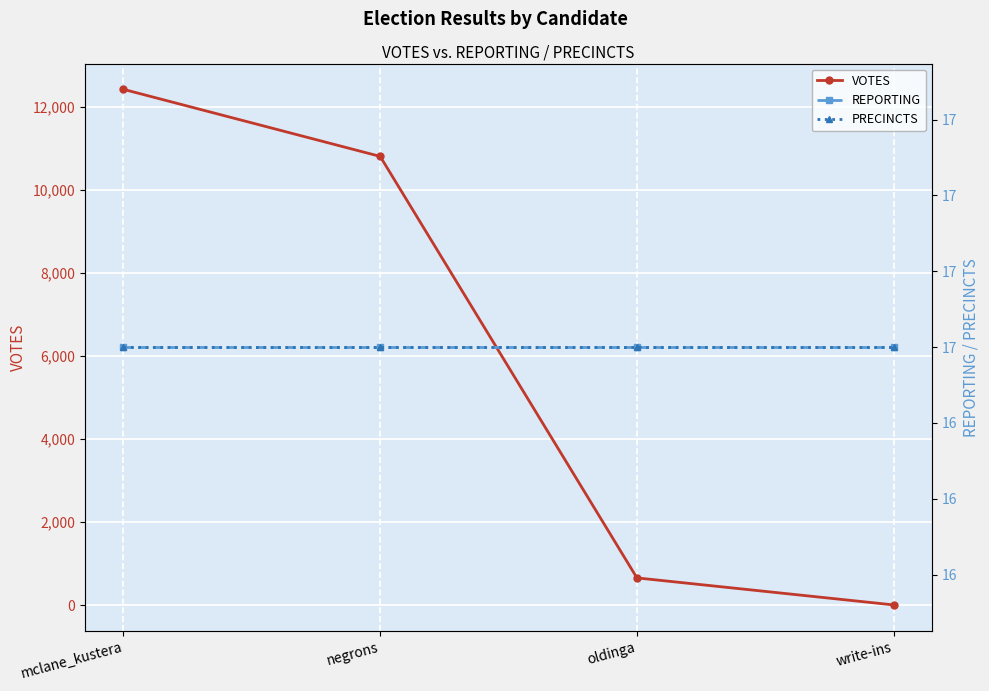

Reading left to right, what are all the values shown in this chart?

VOTES: 12426	10811	661	10
REPORTING: 17	17	17	17
PRECINCTS: 17	17	17	17